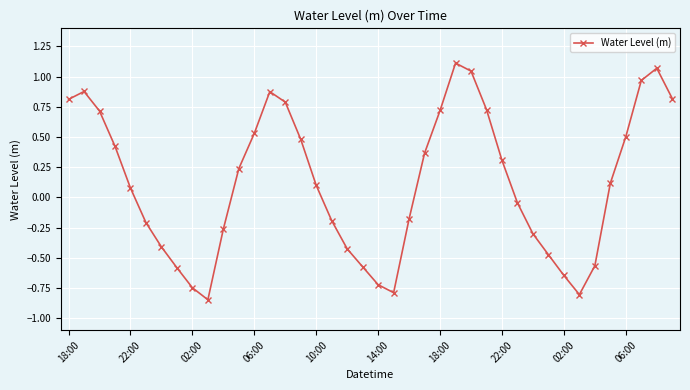

What is the difference between the maximum and minimum values?

2.0